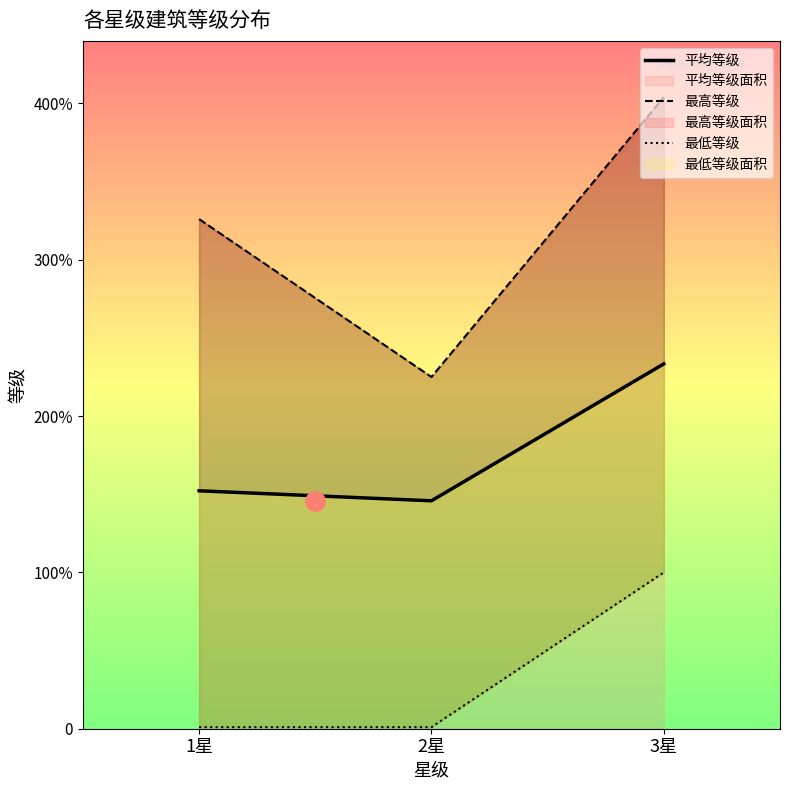

What is the lowest value of the 最低等级 series?

1.0